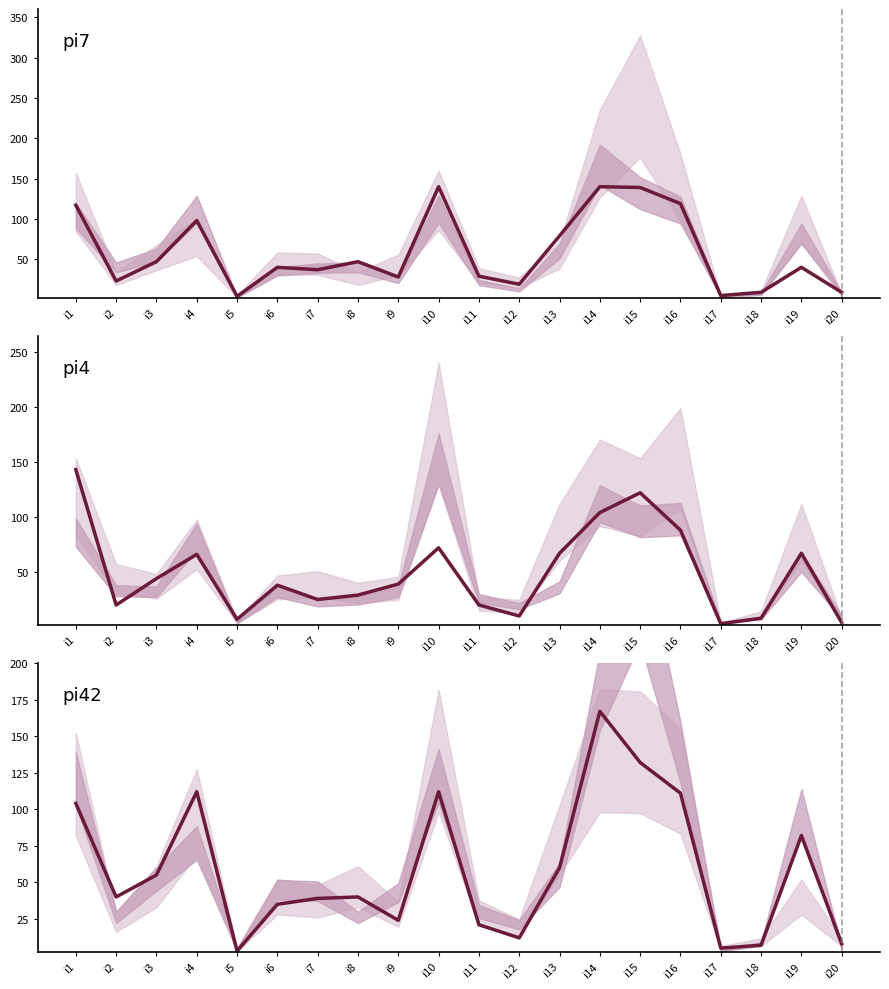

What are all the series names shown in the legend?

pi7, pi4, pi42